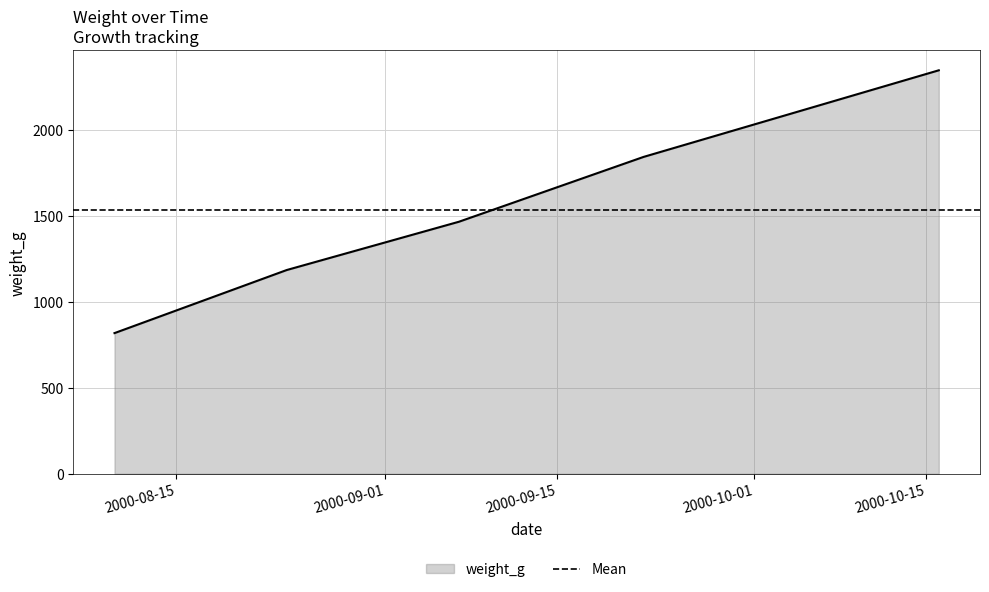

What is the greatest value displayed?

2347